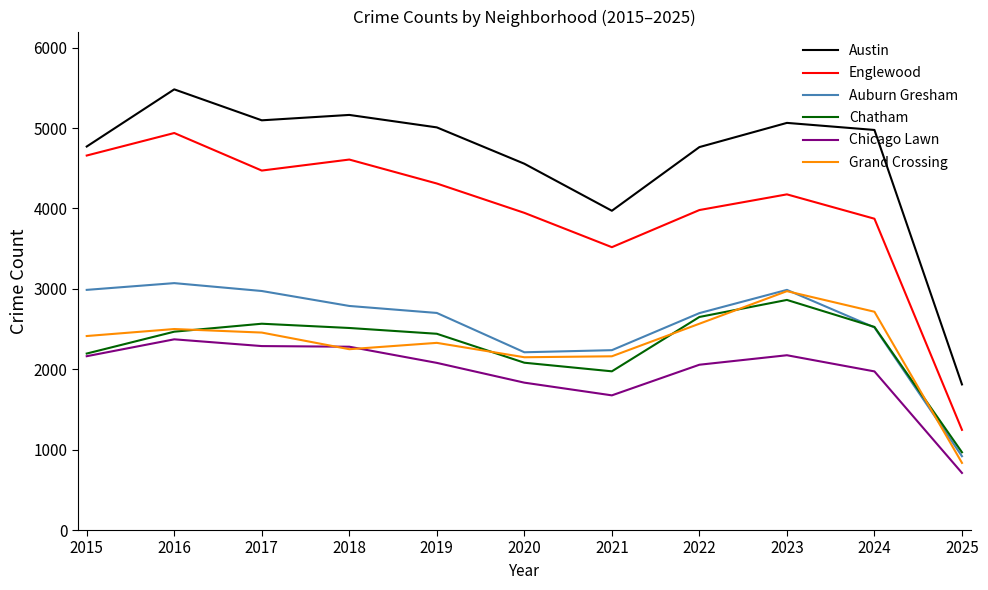

What is the spread (max minus min) of values at 2020?

2723